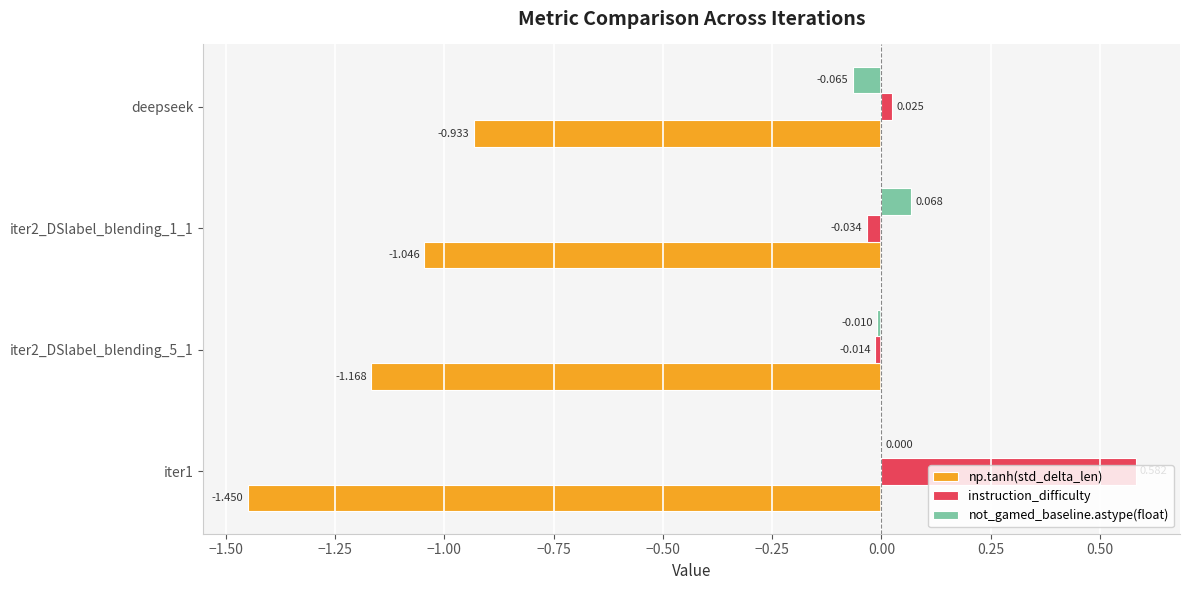

Which series changed the most between iter1 and iter2_DSlabel_blending_1_1?

instruction_difficulty